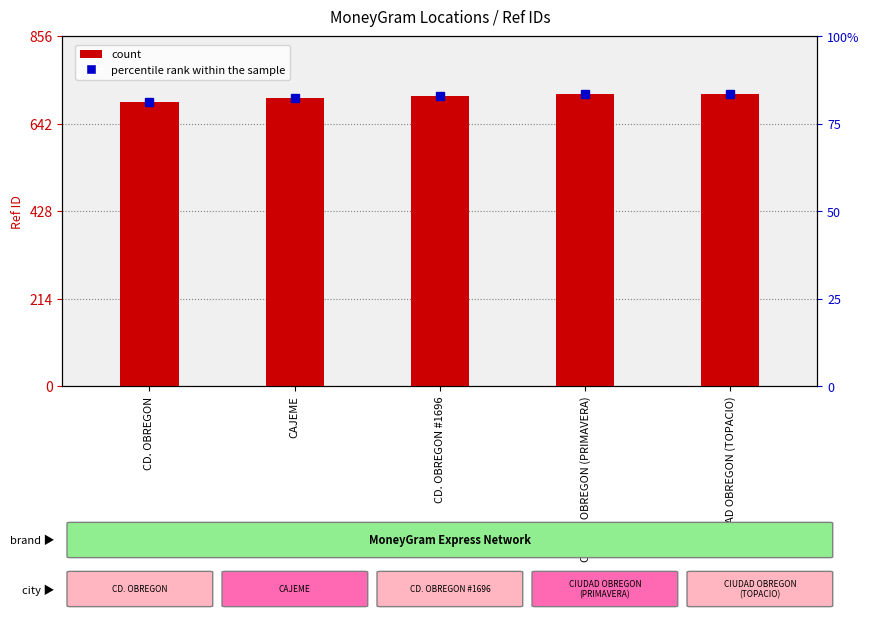

Rank the categories by value from highest to lowest.

CIUDAD OBREGON (PRIMAVERA), CIUDAD OBREGON (TOPACIO), CD. OBREGON #1696, CAJEME, CD. OBREGON